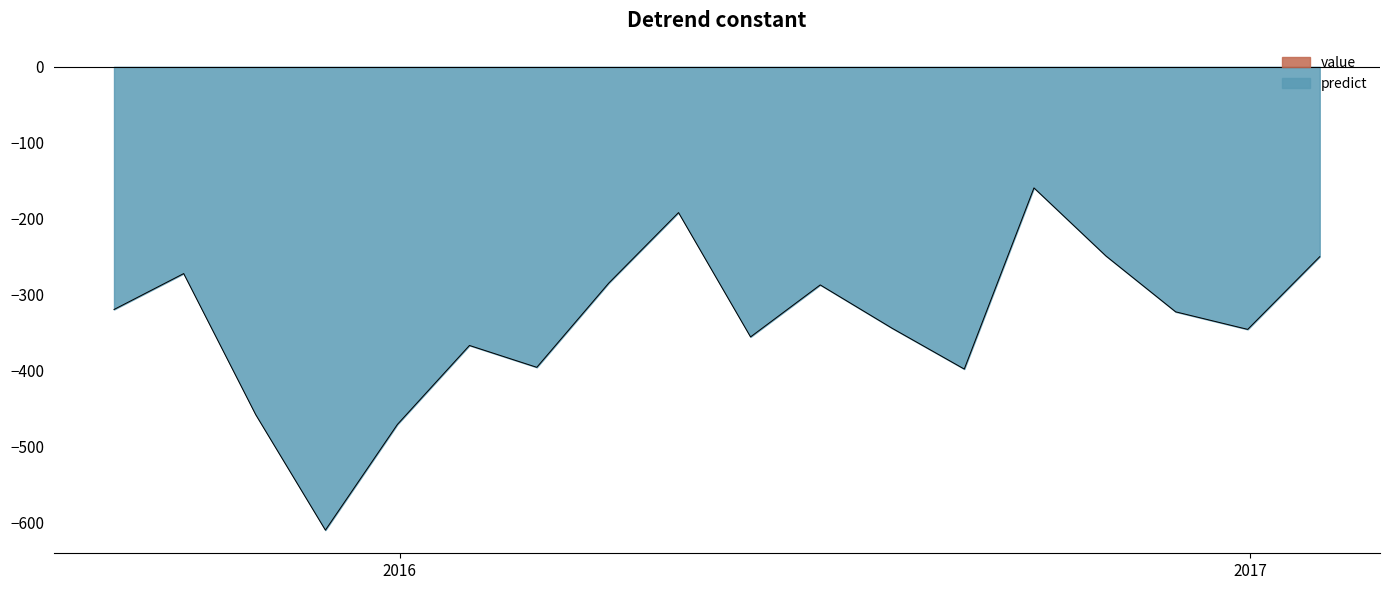

What is the label of the 12th point from the right?

2016-02-29